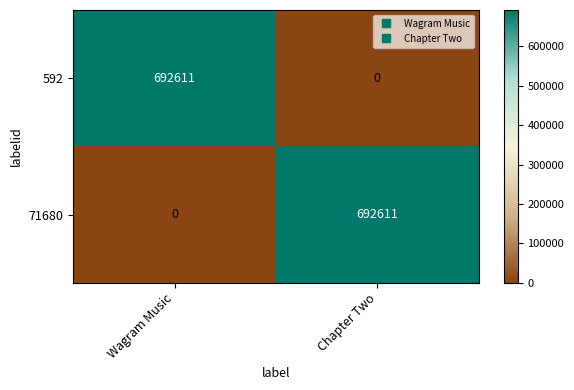

Which category has the lowest value in the 71680 series?

Wagram Music